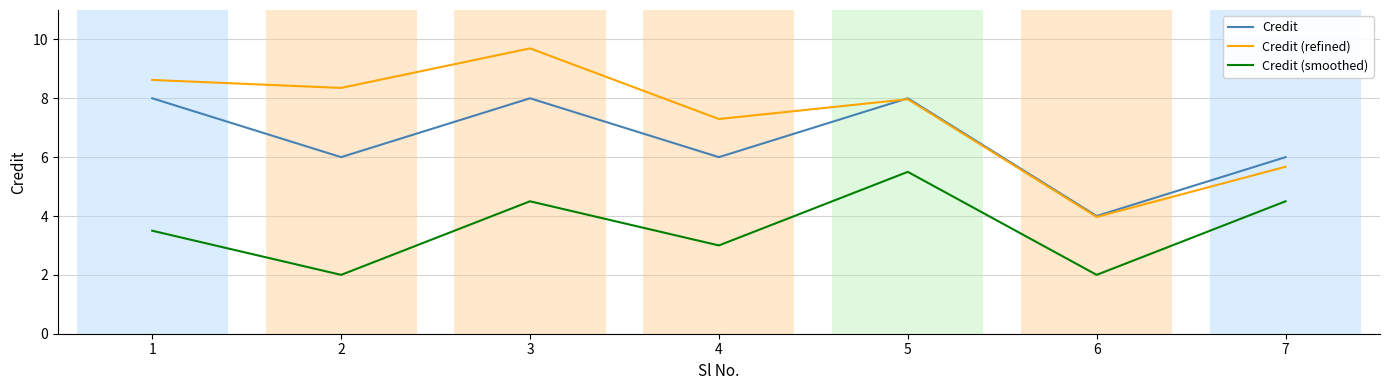

How many intersections are there between Credit (refined) and Credit?

1